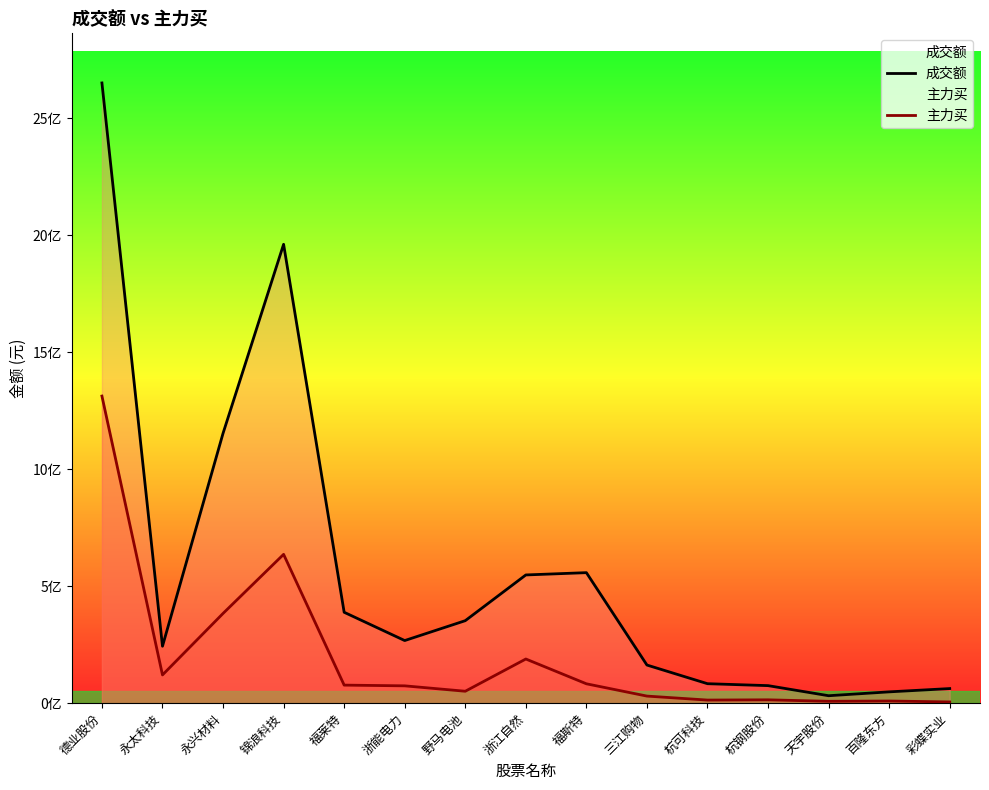

What is the value of the 成交额 point at the 14th from the left?

48347935